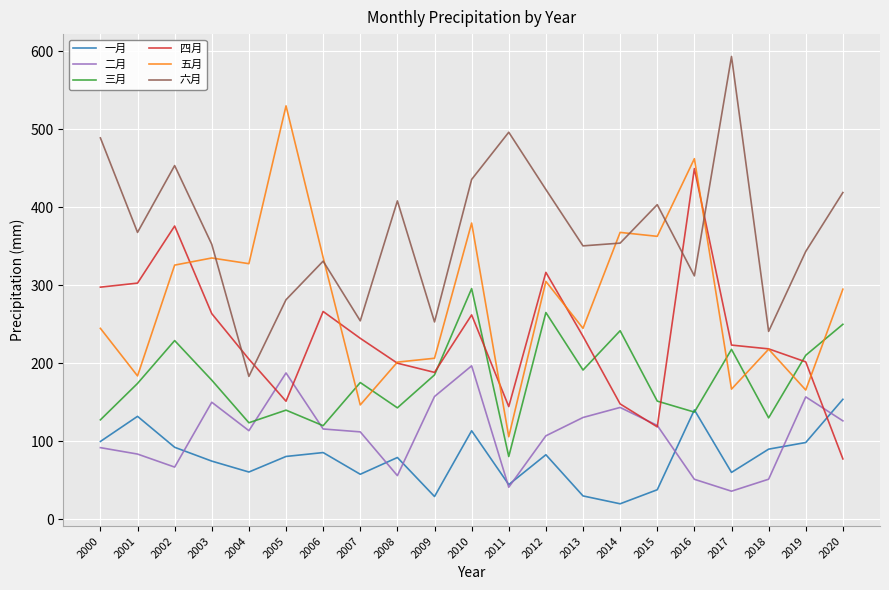

How many times do 四月 and 一月 cross each other?

1